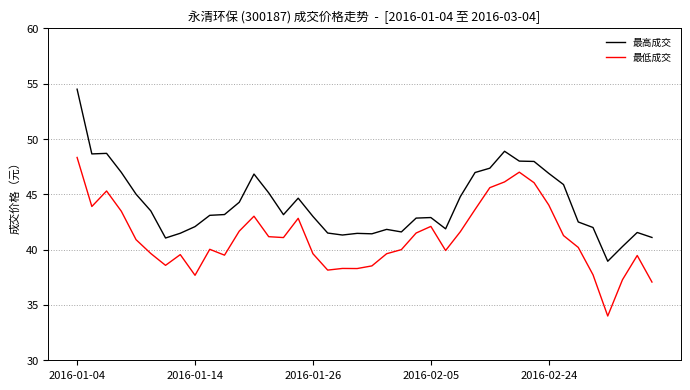

What is the sum of all 最低成交 values?

1643.8